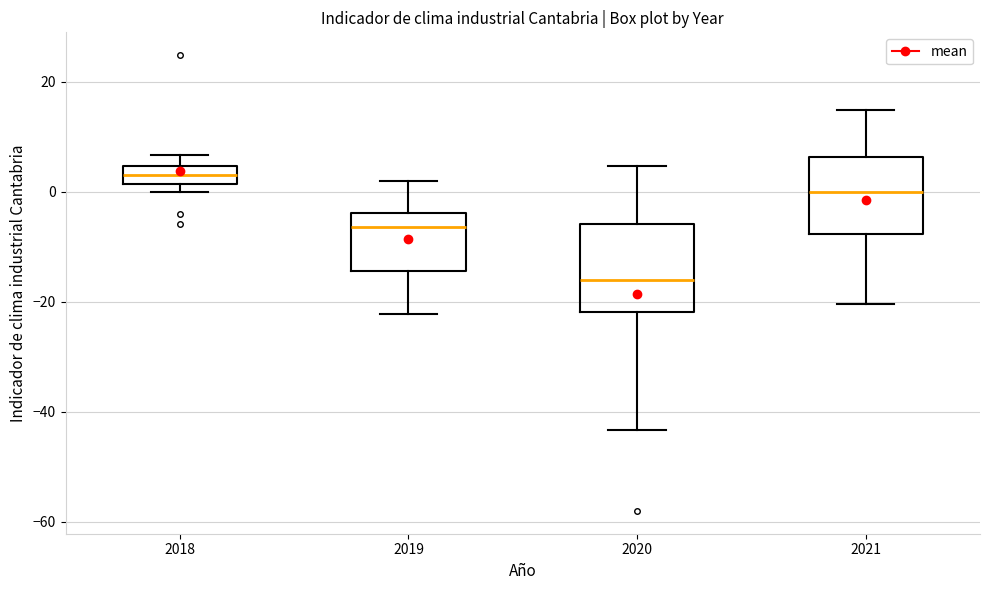

Which box's median line is the lowest?

2020